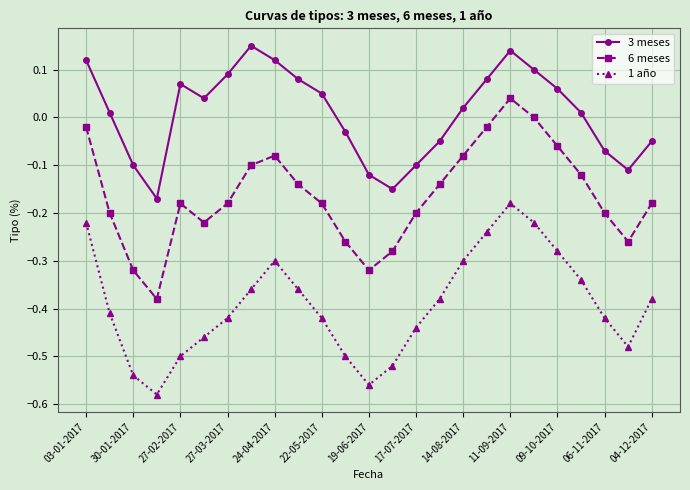

Count the number of categories in the chart.

25